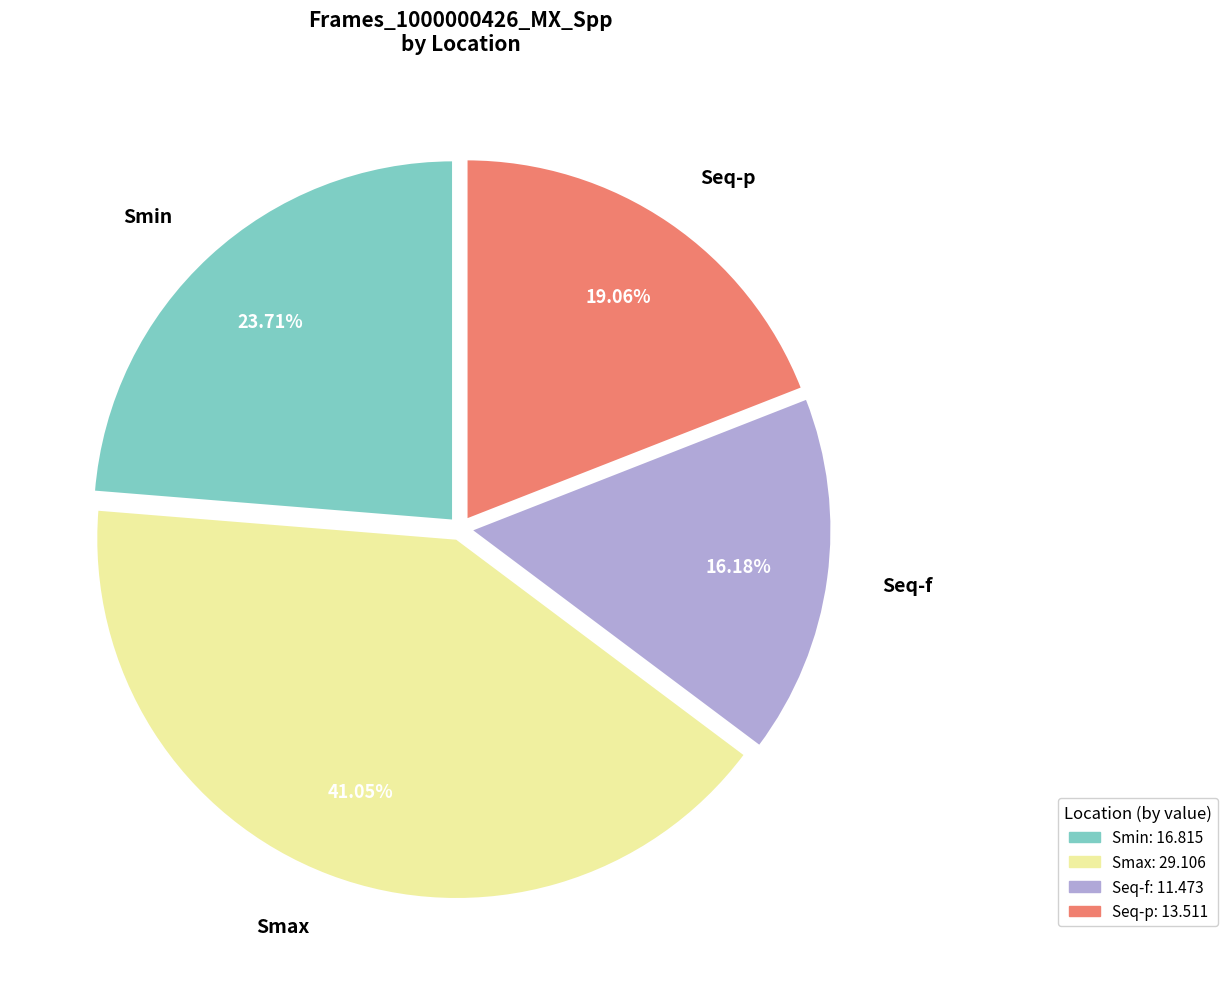

How many slices are in this pie chart?

4